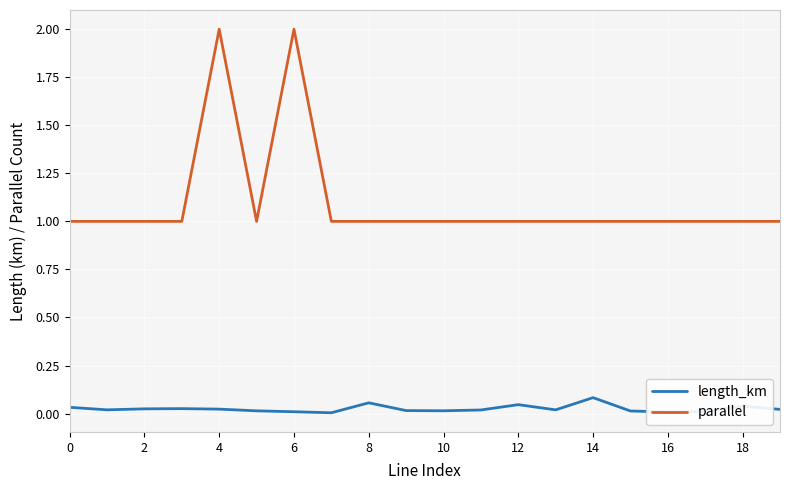

True or false: parallel and length_km cross at least once.

False